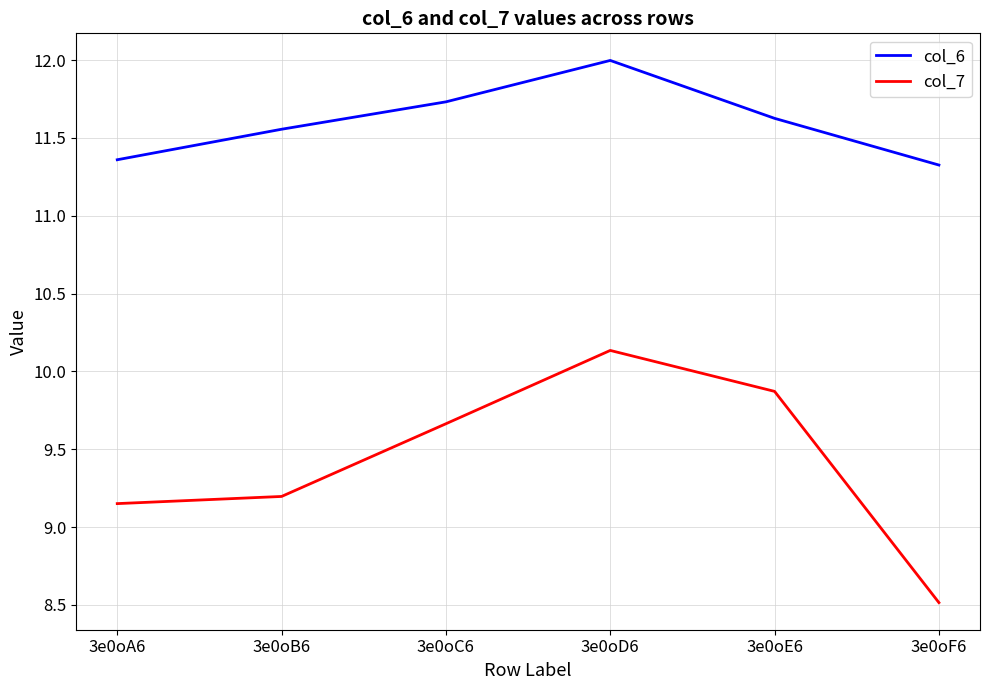

What is the difference between the second highest and second lowest values in the col_7 series?

0.7